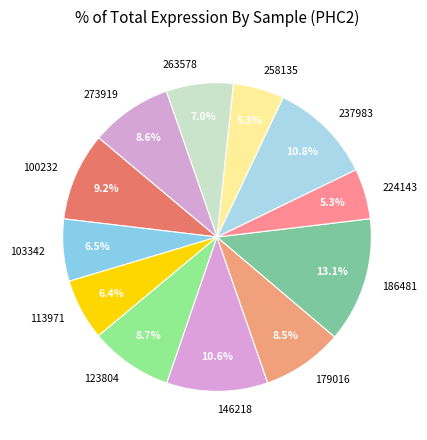

How many slices are in this pie chart?

12